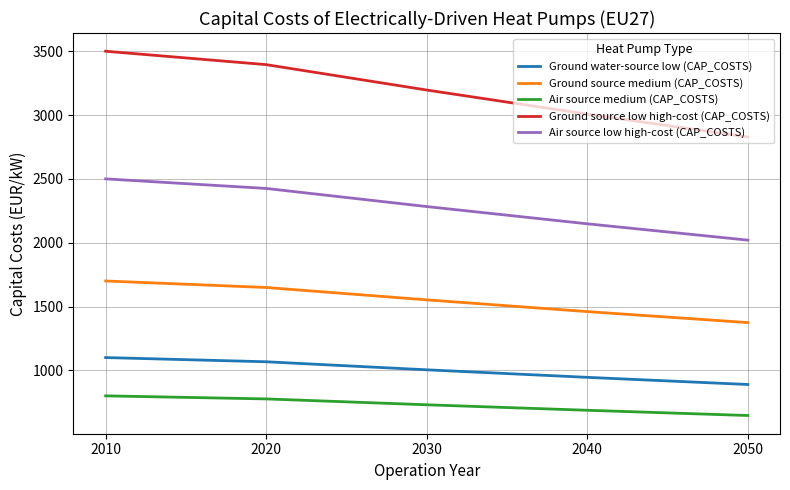

At which label does Ground source medium (CAP_COSTS) first exceed 1552?

2010